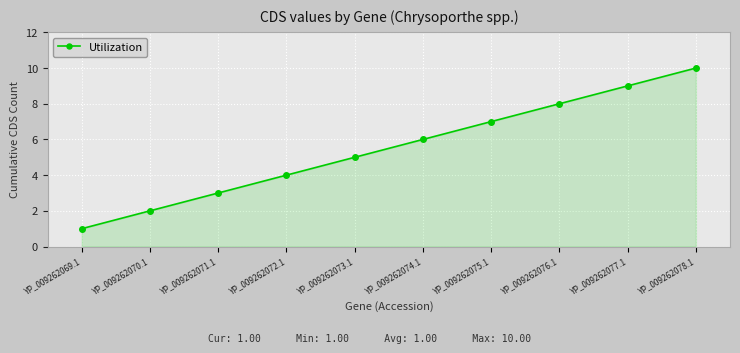

What is the difference between the maximum and second lowest values?

8